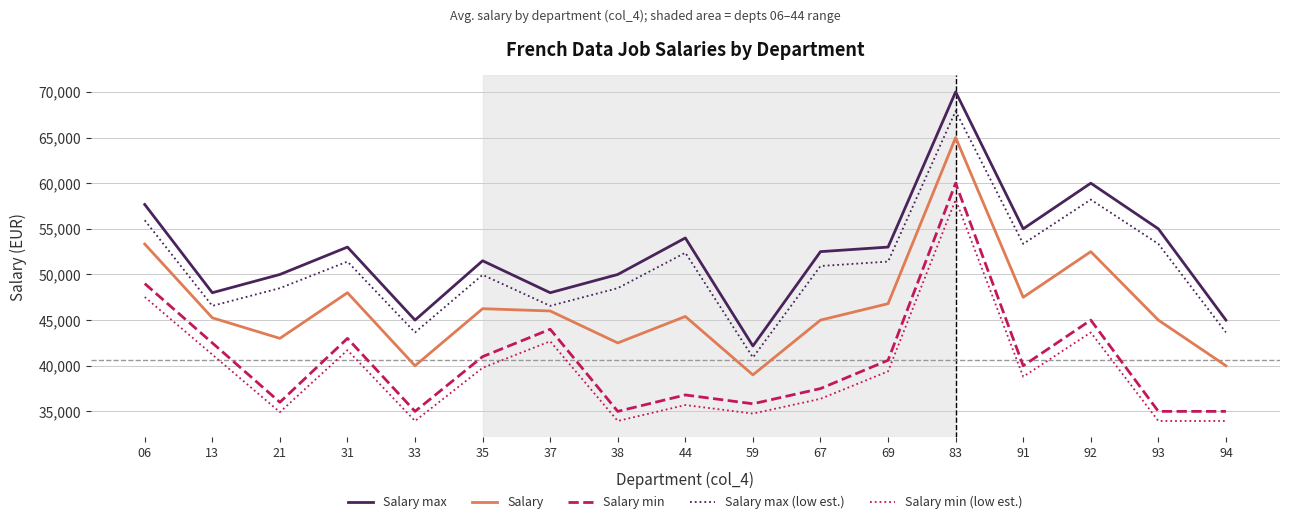

Which category has the highest value across all series?

83